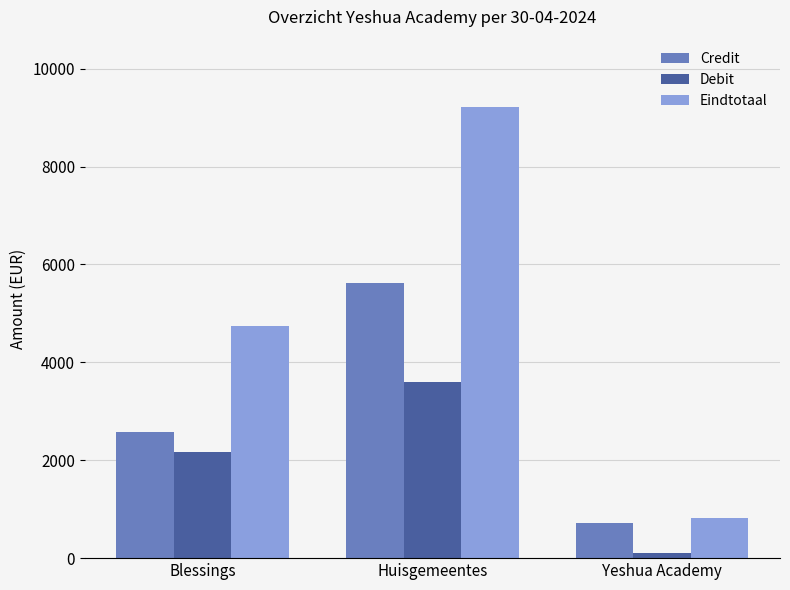

How many series are shown in this chart?

3